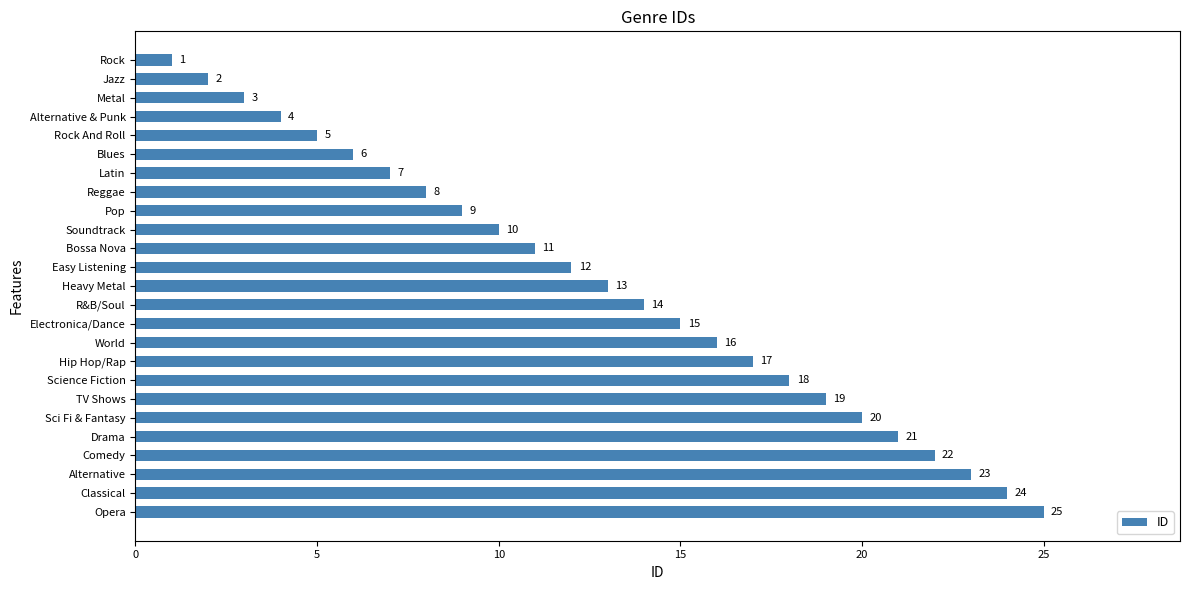

The value at Reggae is 8. True or false?

True